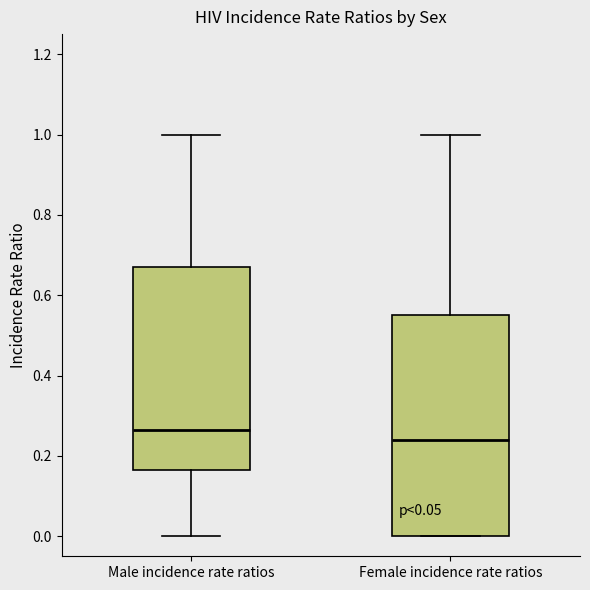

Reading left to right, read every box against the y-axis: the position of its median line, the range the box covers, and the ends of its whiskers. The values are not printed on the chart, so give them approximately, as read against the axis.

Male incidence rate ratios: median 0.26, box 0.16 to 0.68, whiskers 0.00 to 1.00
Female incidence rate ratios: median 0.24, box 0.00 to 0.56, whiskers 0.00 to 1.00